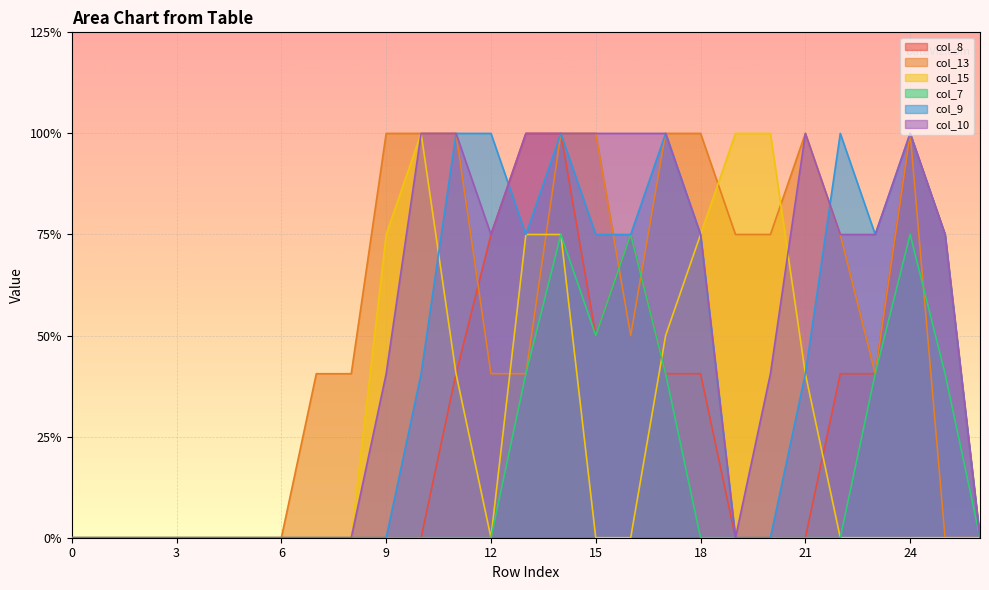

Which category has the highest value in the col_15 series?

10